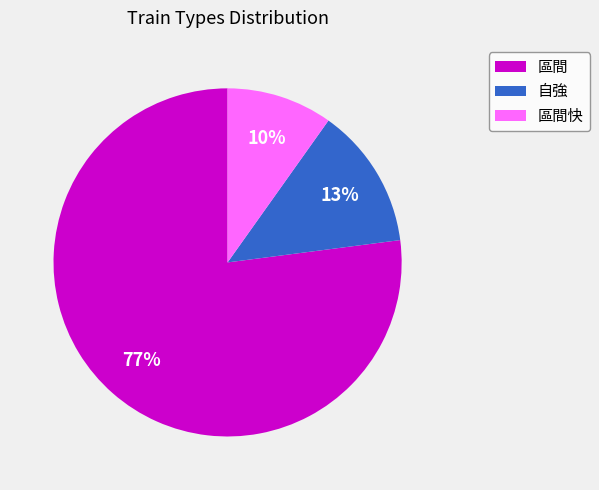

Which category accounts for the majority?

區間